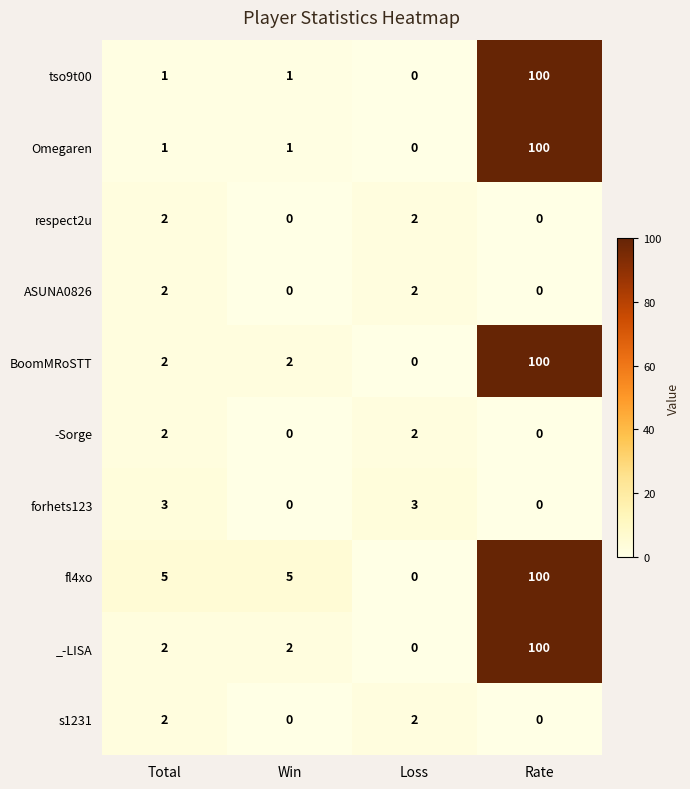

Which category has the highest value across all series?

Rate